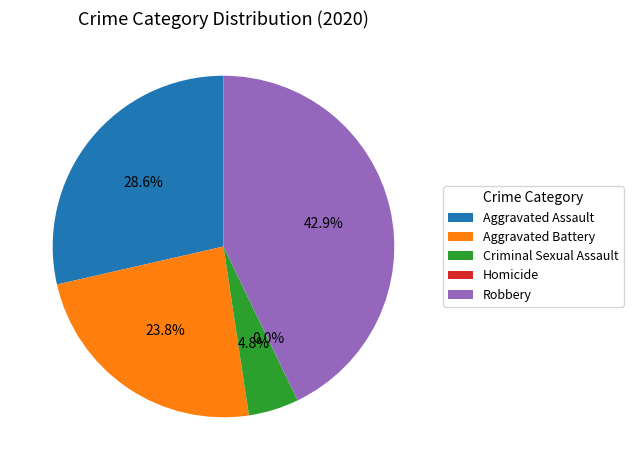

What is the ratio of the value at Robbery to the value at Aggravated Assault?

1.5